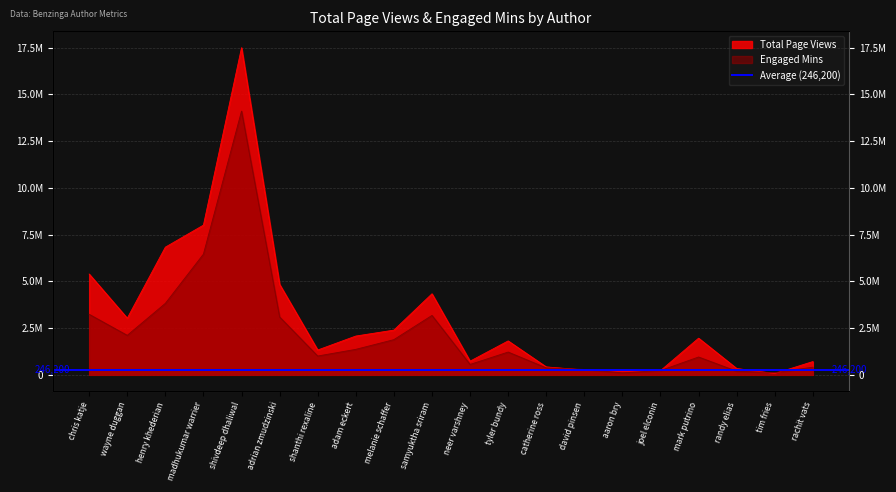

True or false: Engaged Mins has a value of 14103345 at shivdeep dhaliwal.

True